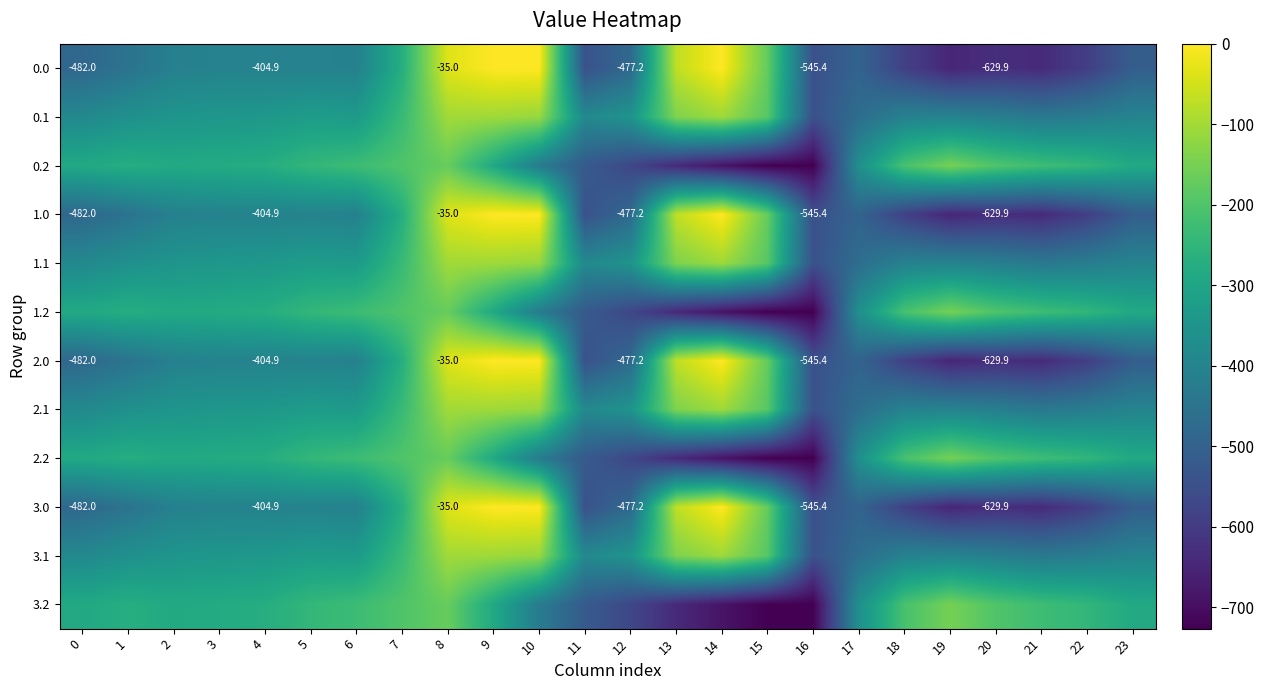

Read the 3.0 value at 0.

-482.0